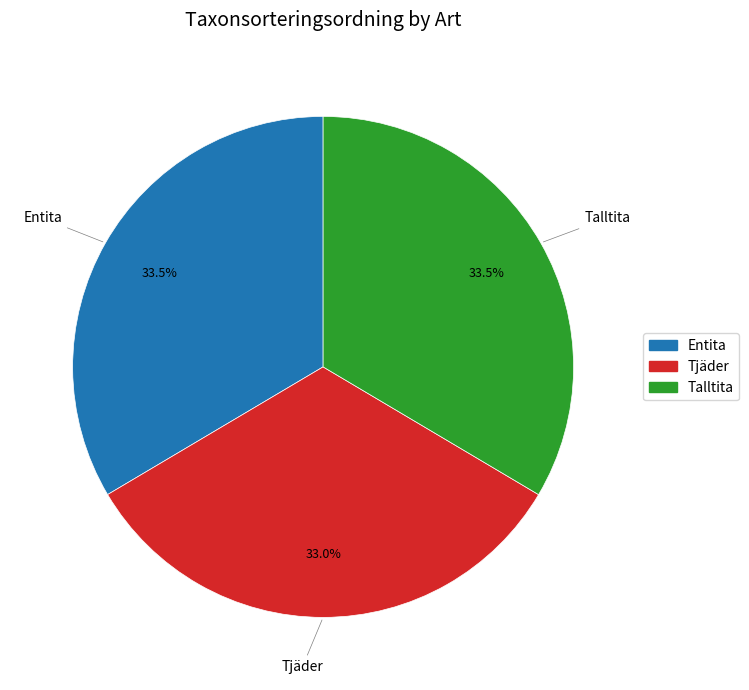

Is there a majority slice in this chart?

No